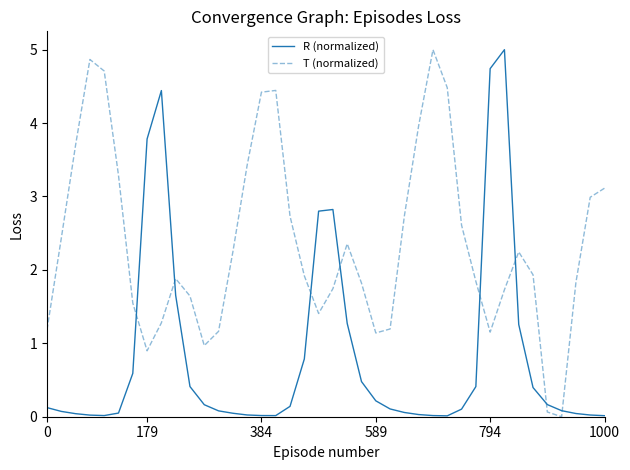

What is the maximum value for T (normalized)?

5.0